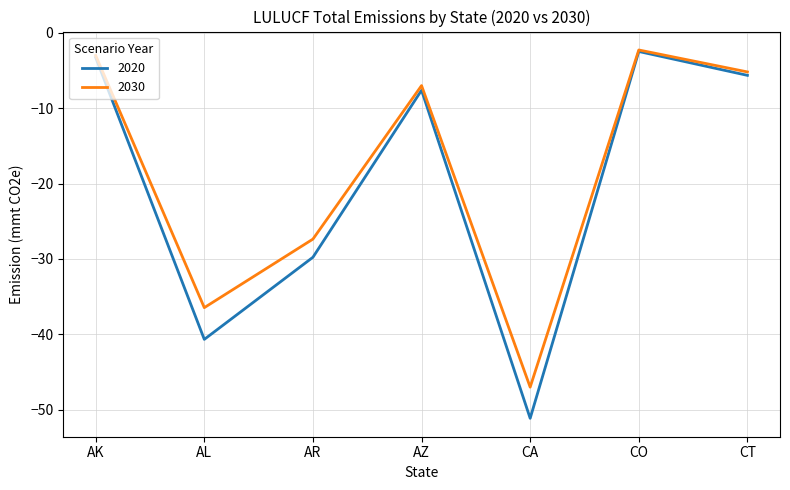

What is the lowest value of the 2020 series?

-51.1